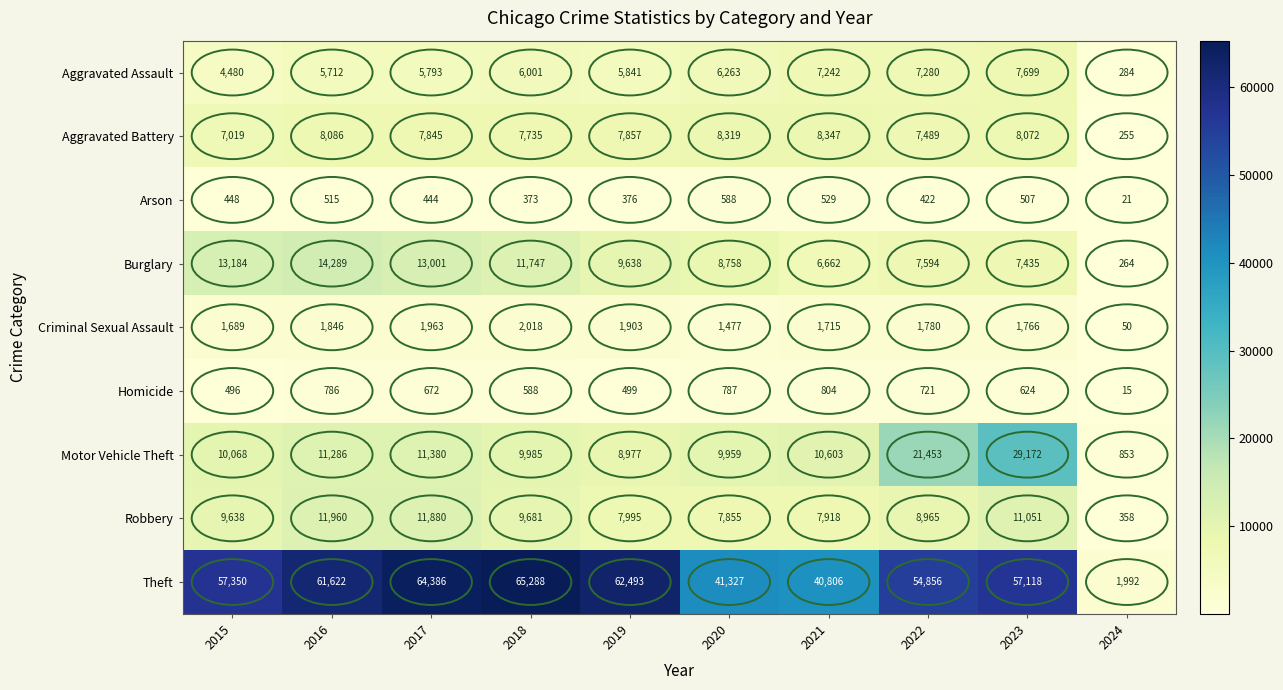

The value of Theft at 2019 is 62493. True or false?

True